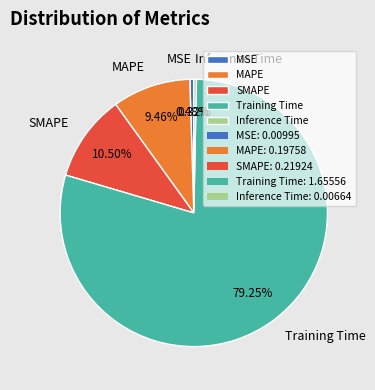

What is the largest slice in the pie chart?

Training Time